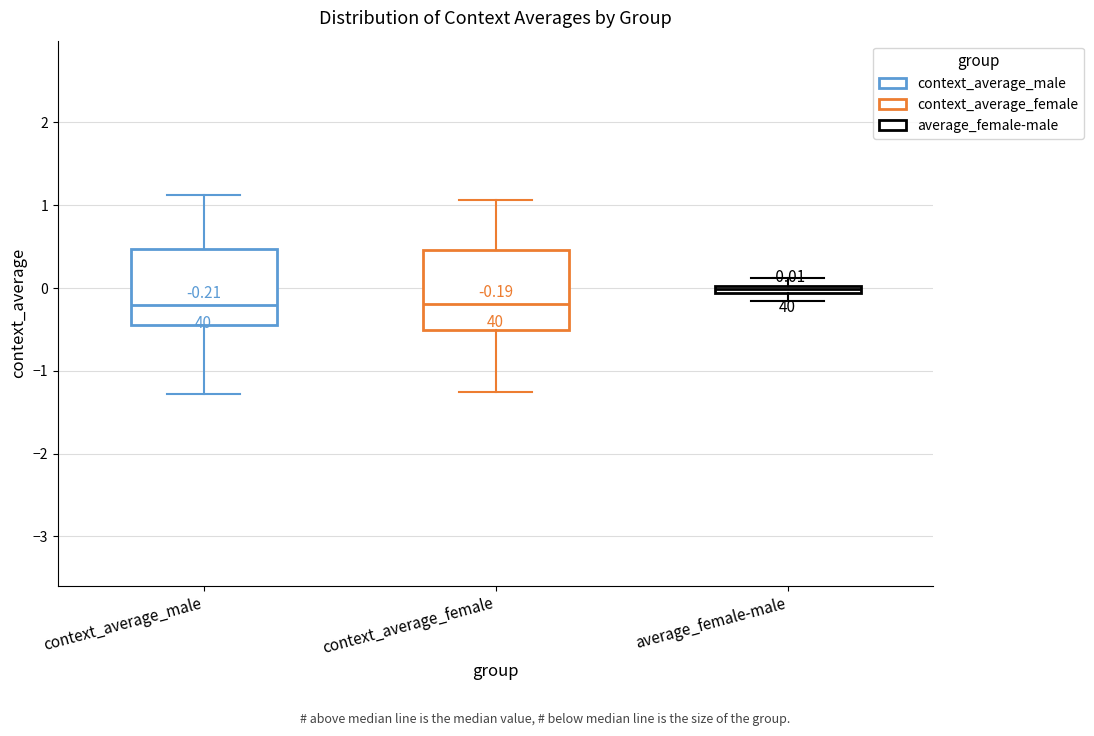

Which box's median line is the highest?

average_female-male